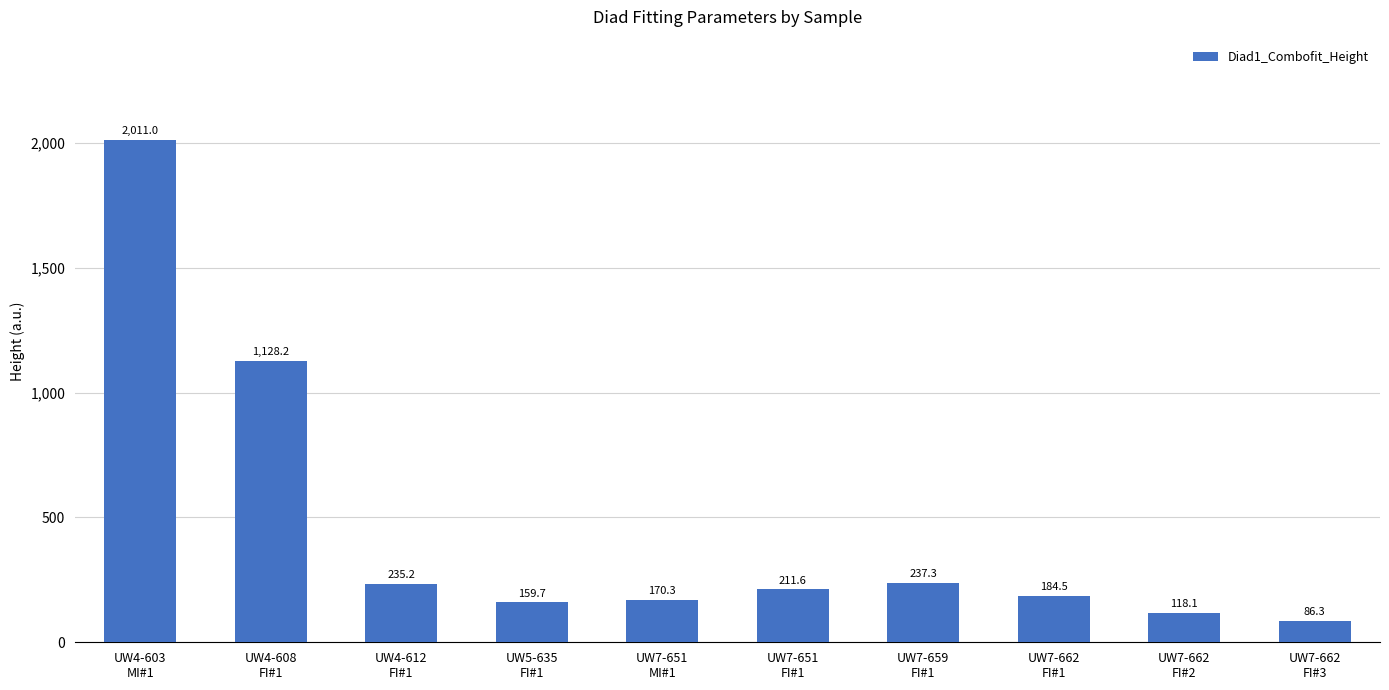

True or false: the data shows 125.9 at UW4-612
FI#1.

False